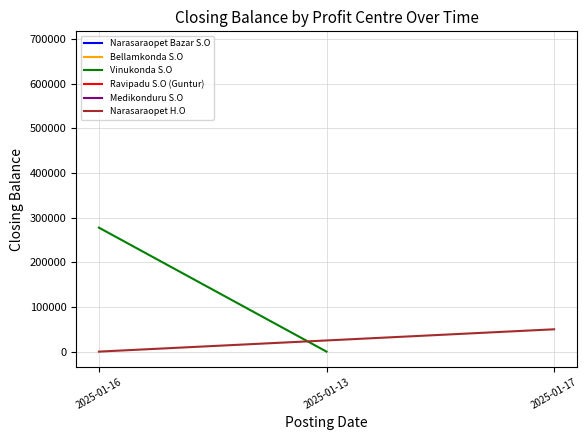

True or false: Narasaraopet H.O has a value of 26 at 2025-01-16.

True